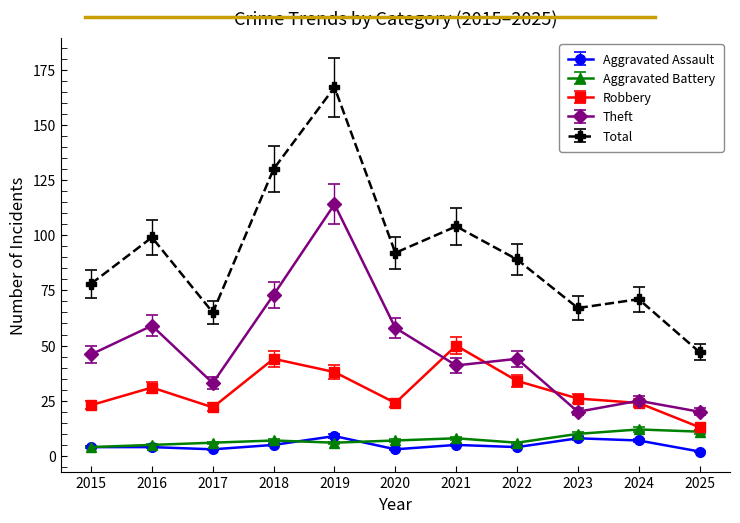

True or false: Robbery has more than 2 interior local peaks.

True